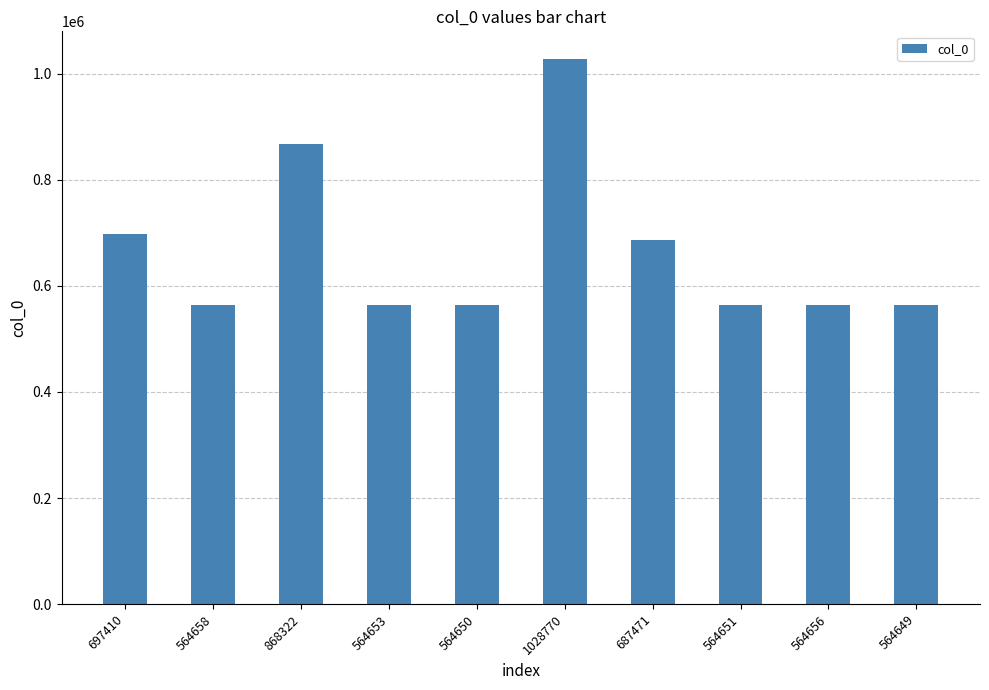

What is the sum of the values at 1028770 and 564651?

1593421